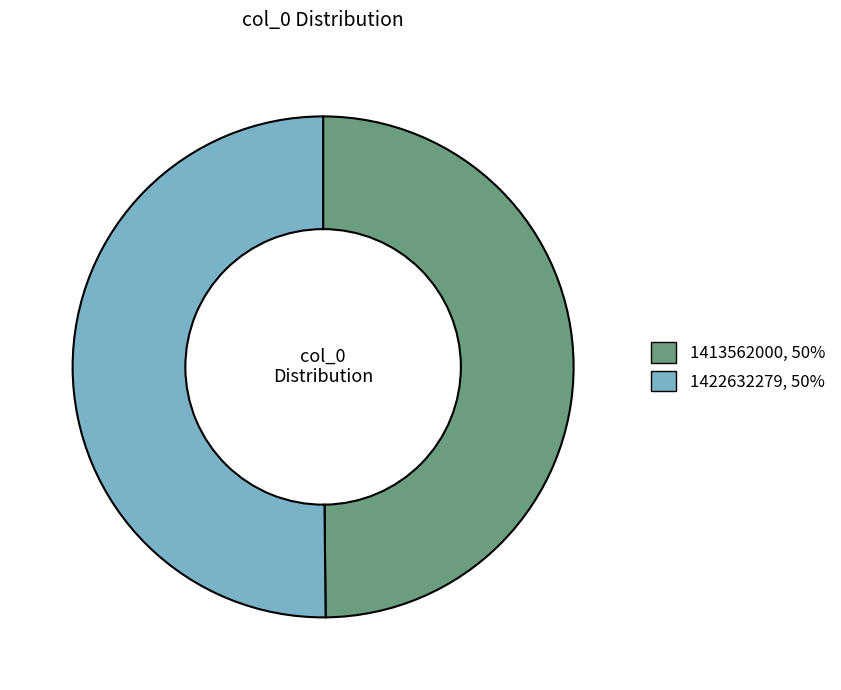

Approximately how many times larger is the value at 1422632279 compared to 1413562000?

1.0